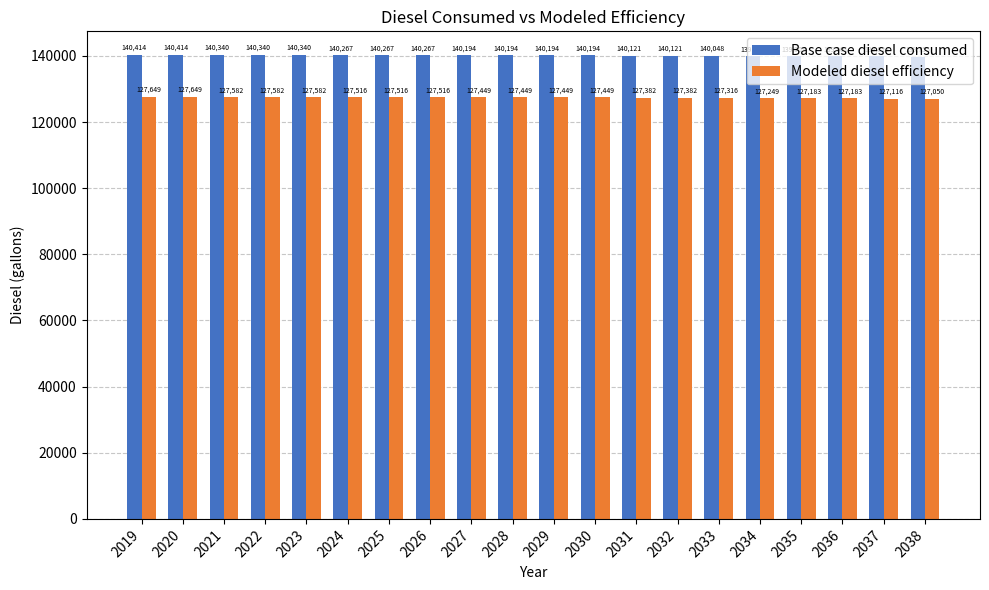

What is the difference between the Base case diesel consumed values at 2021 and 2019?

73.2